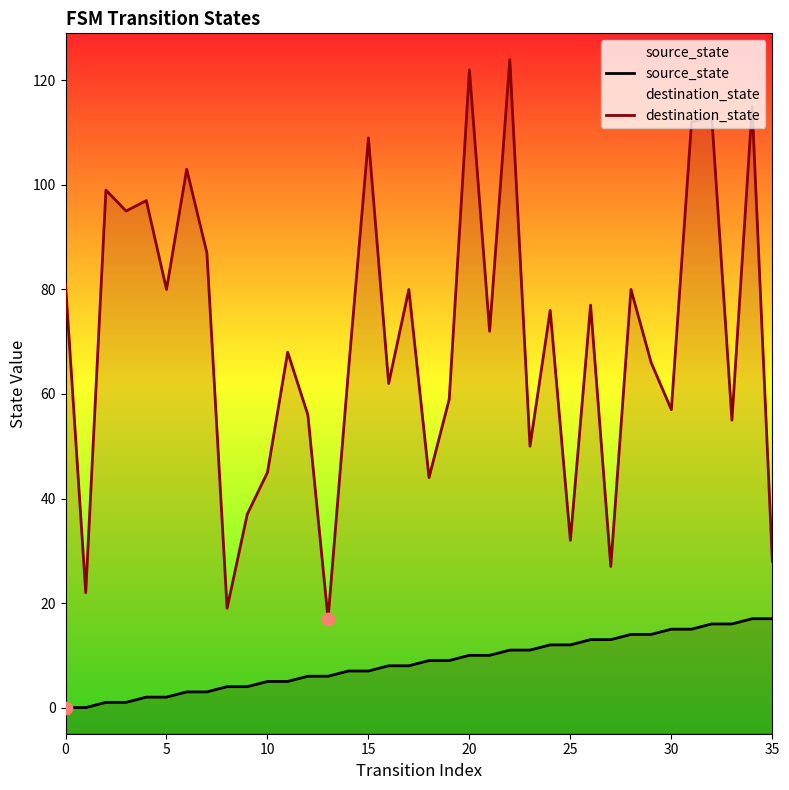

Which series has the largest total across all categories?

destination_state